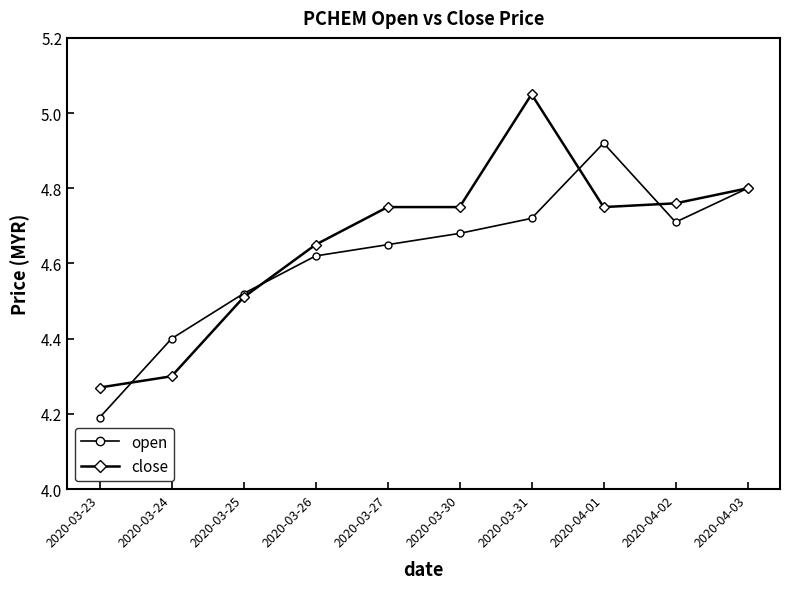

At which category does open reach its first local peak?

2020-04-01